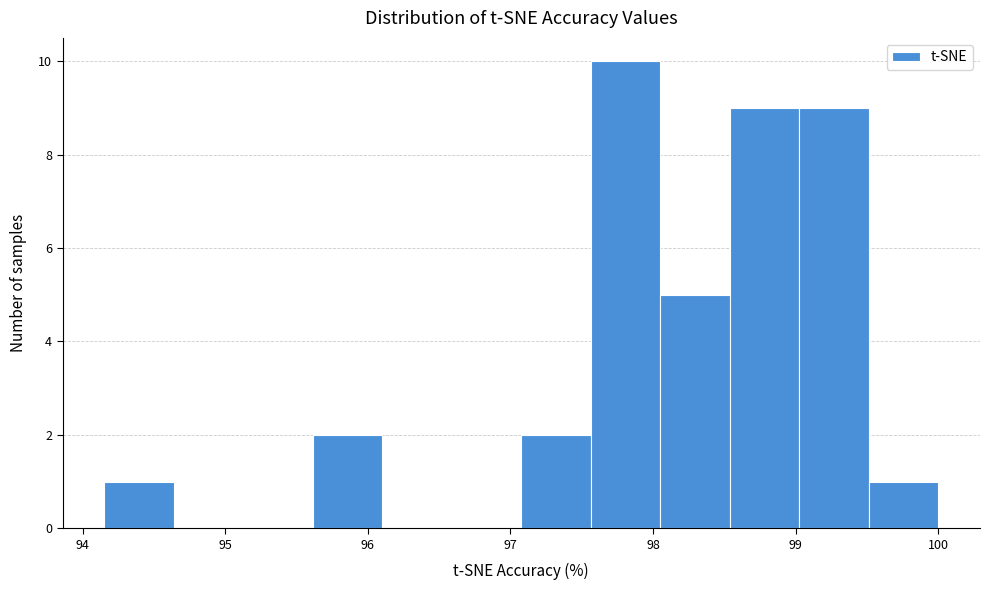

Over which range of the x-axis is the bar tallest?

97.6 to 98.1